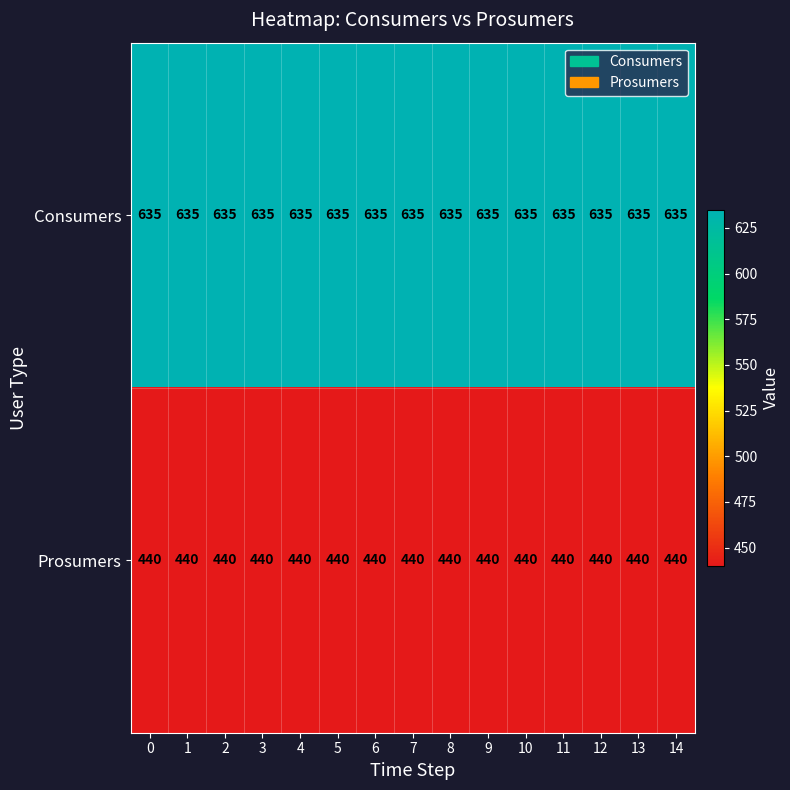

Rank the series at 13 from lowest to highest value.

Prosumers, Consumers